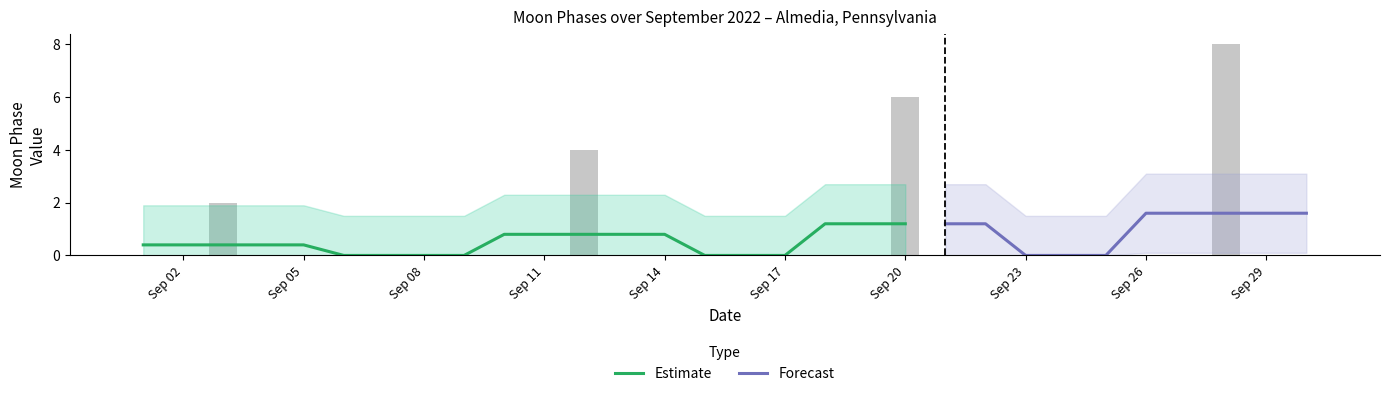

How many data points are above 0?

4